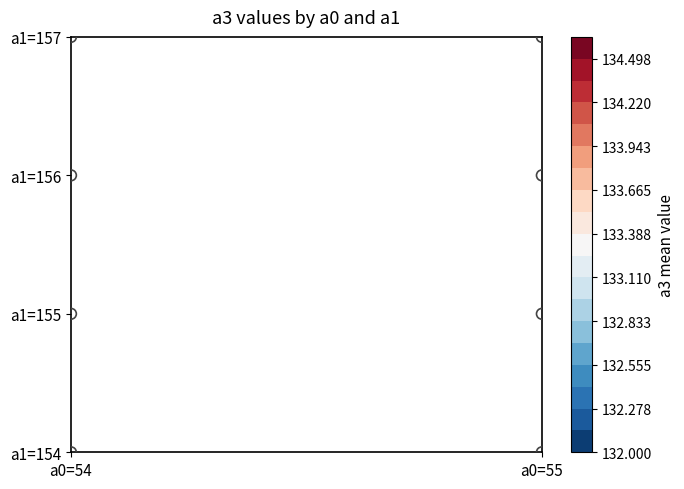

How many data points does each series have?

8